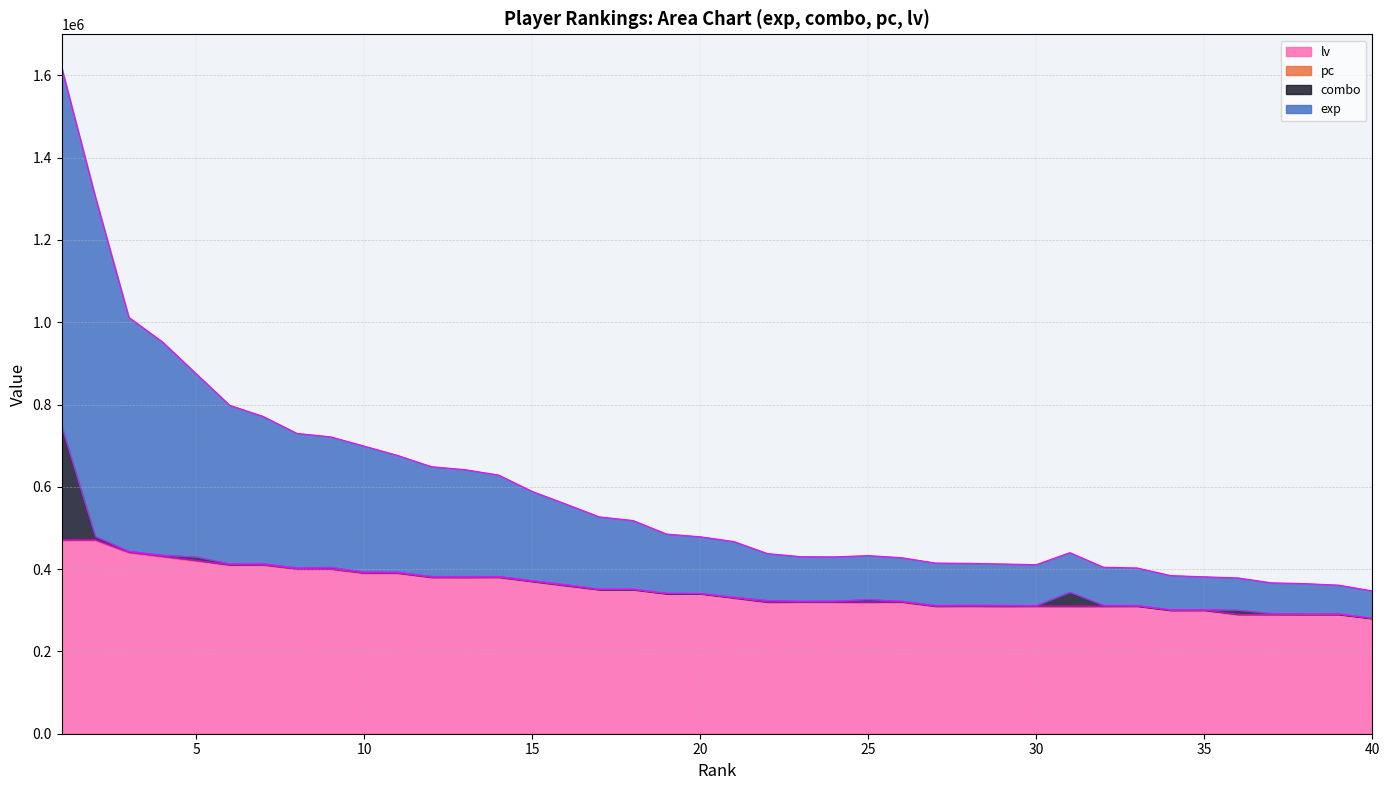

At which category is the sum across all series the highest?

1